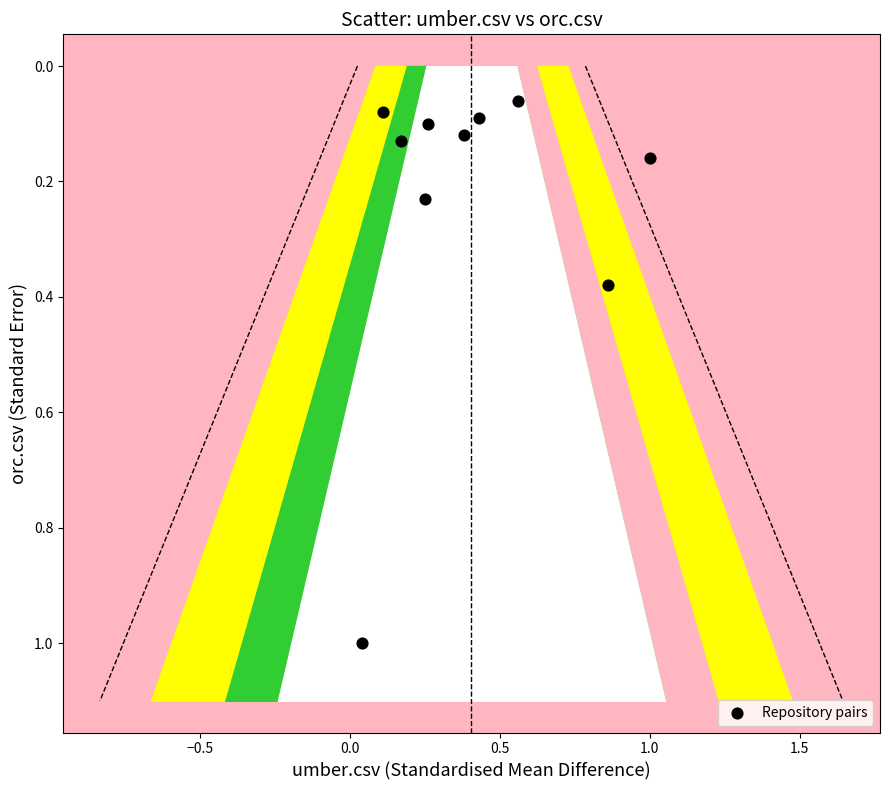

What is the range of Y values (max minus min)?

0.9